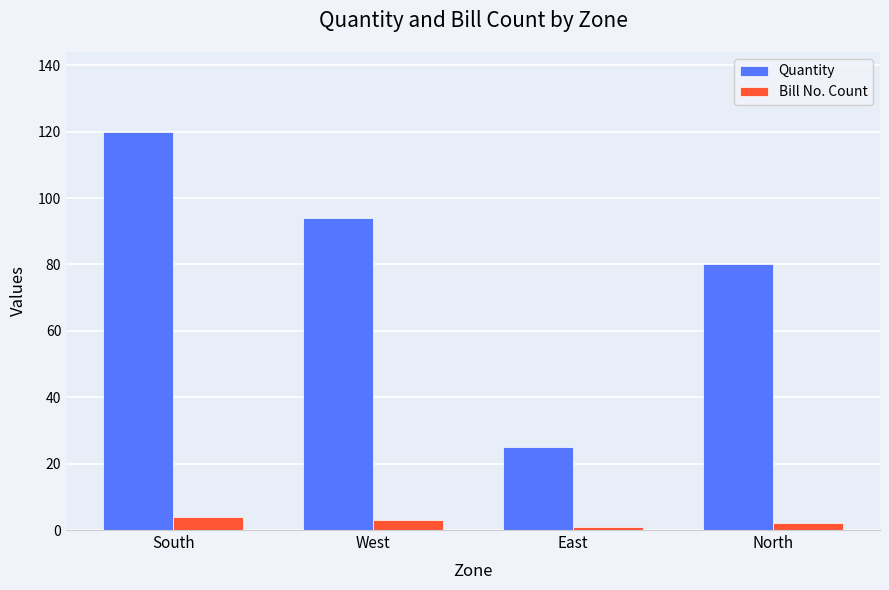

Which series has the largest total across all categories?

Quantity